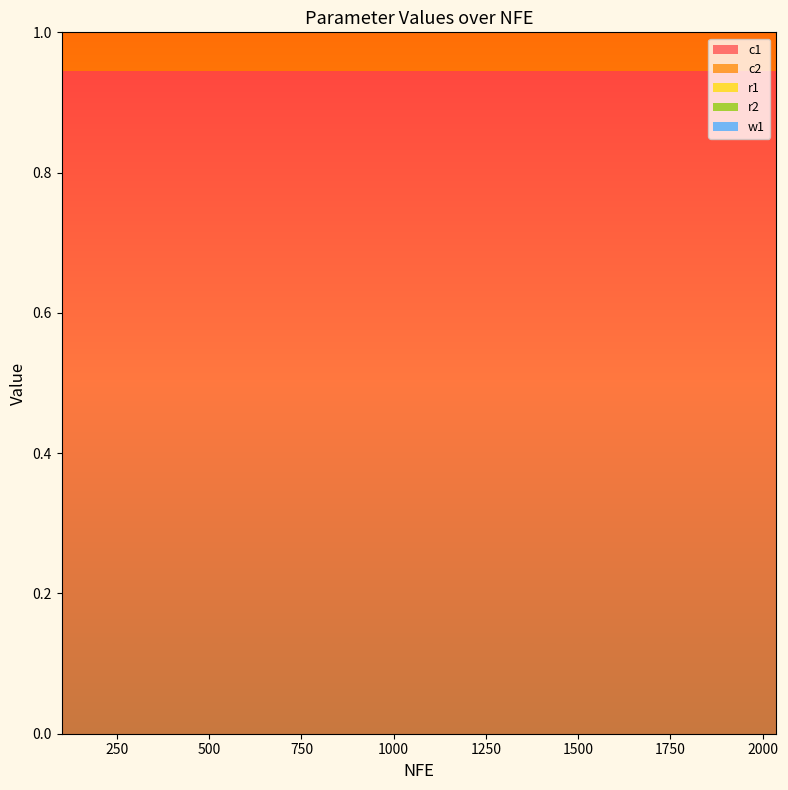

Reading right to left, transcribe all the data shown in this chart.

c1: 2037=0.9	1942=0.9	1843=0.9	1749=0.9	1654=0.9	1560=0.9	1464=0.9	1365=0.9	1267=0.9	1169=0.9	1069=0.9	392=0.9	294=0.9	199=0.9	100=0.9
c2: 2037=0.5	1942=0.5	1843=0.5	1749=0.5	1654=0.5	1560=0.5	1464=0.5	1365=0.5	1267=0.5	1169=0.5	1069=0.5	392=0.5	294=0.5	199=0.5	100=0.5
r1: 2037=0.1	1942=0.1	1843=0.1	1749=0.1	1654=0.1	1560=0.1	1464=0.1	1365=0.1	1267=0.1	1169=0.1	1069=0.1	392=0.1	294=0.1	199=0.1	100=0.1
r2: 2037=0.1	1942=0.1	1843=0.1	1749=0.1	1654=0.1	1560=0.1	1464=0.1	1365=0.1	1267=0.1	1169=0.1	1069=0.1	392=0.1	294=0.1	199=0.1	100=0.1
w1: 2037=0.5	1942=0.5	1843=0.5	1749=0.5	1654=0.5	1560=0.5	1464=0.5	1365=0.5	1267=0.5	1169=0.5	1069=0.5	392=0.5	294=0.5	199=0.5	100=0.5